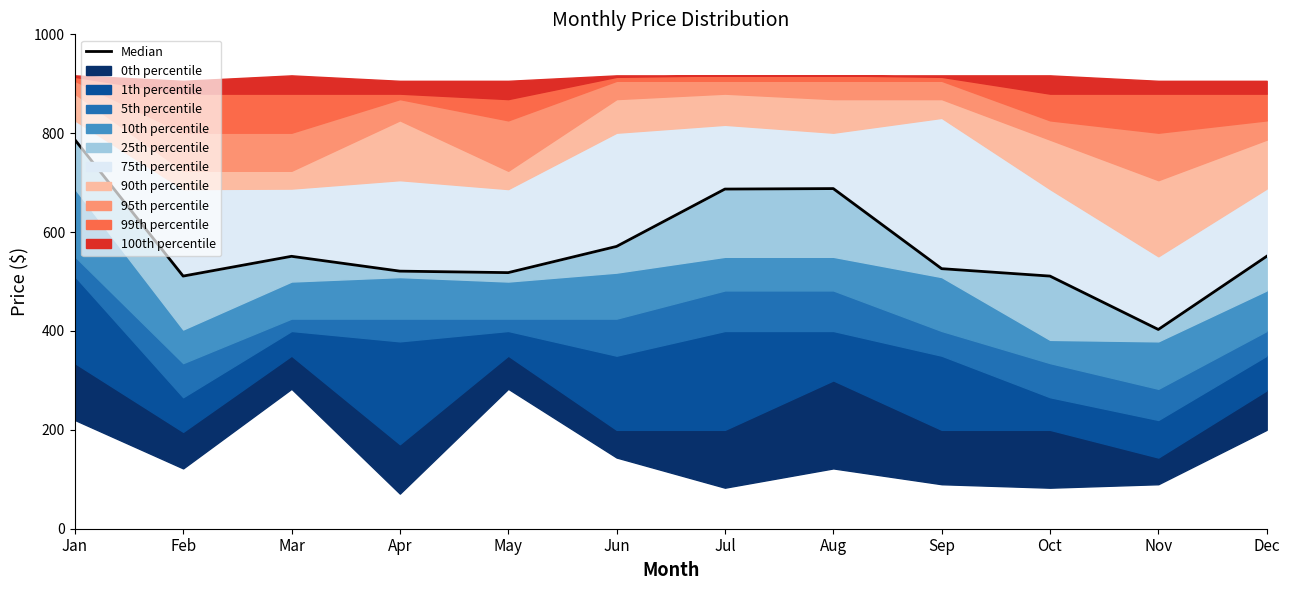

What is the value of the 7th point from the left?

687